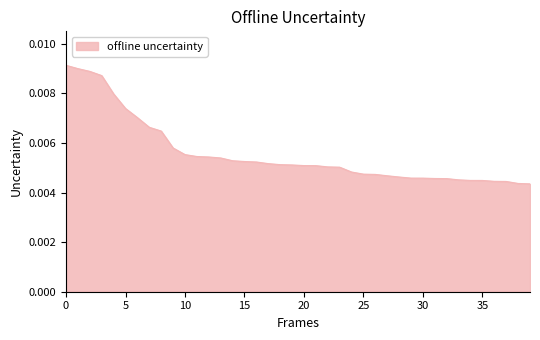

Does the chart have visible grid lines?

No